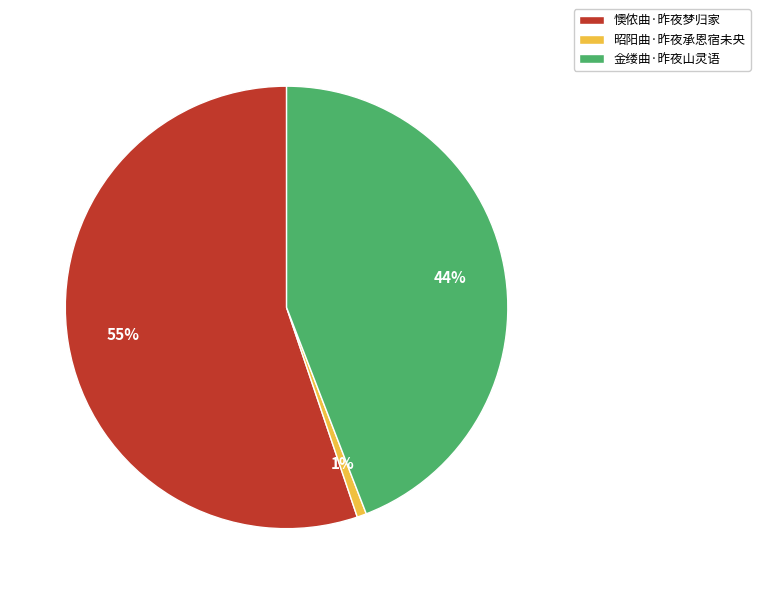

Is the sum of 懊侬曲·昨夜梦归家 and 昭阳曲·昨夜承恩宿未央 greater than half?

Yes